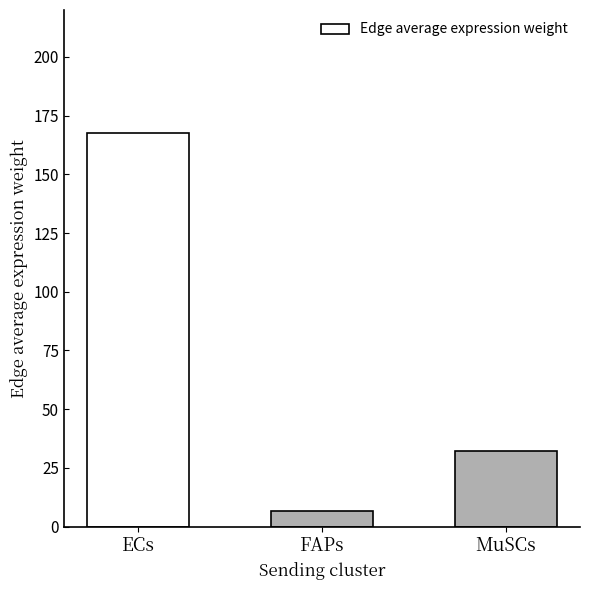

Reading left to right, extract all data points from this chart.

167.7	6.7	32.2